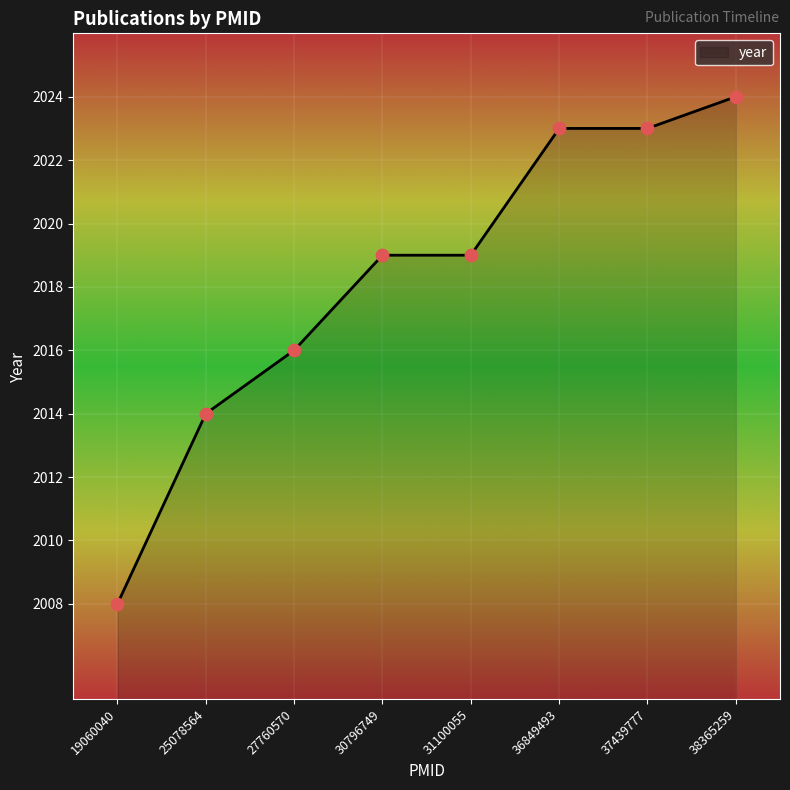

Approximately how many times larger is the value at 19060040 compared to 31100055?

1.0